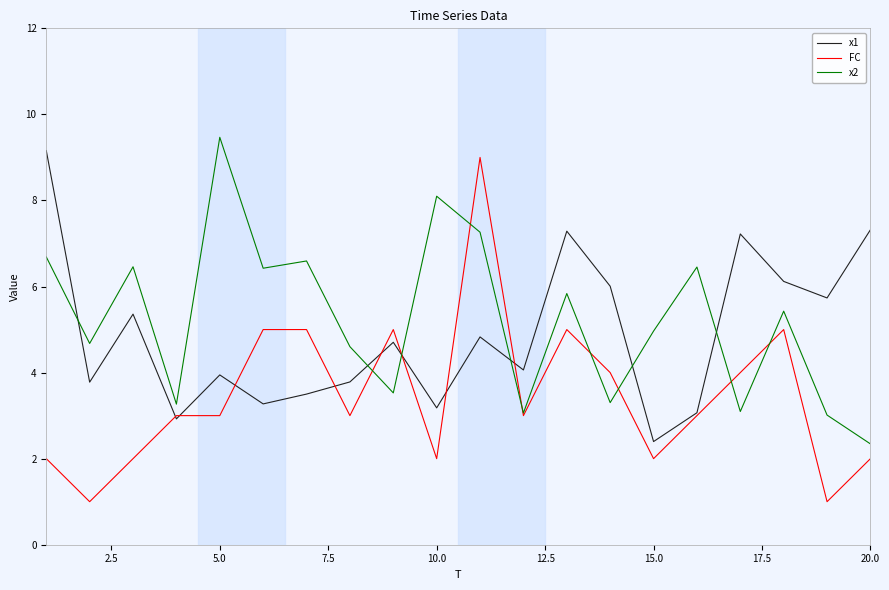

How many lines are shown in the chart?

3